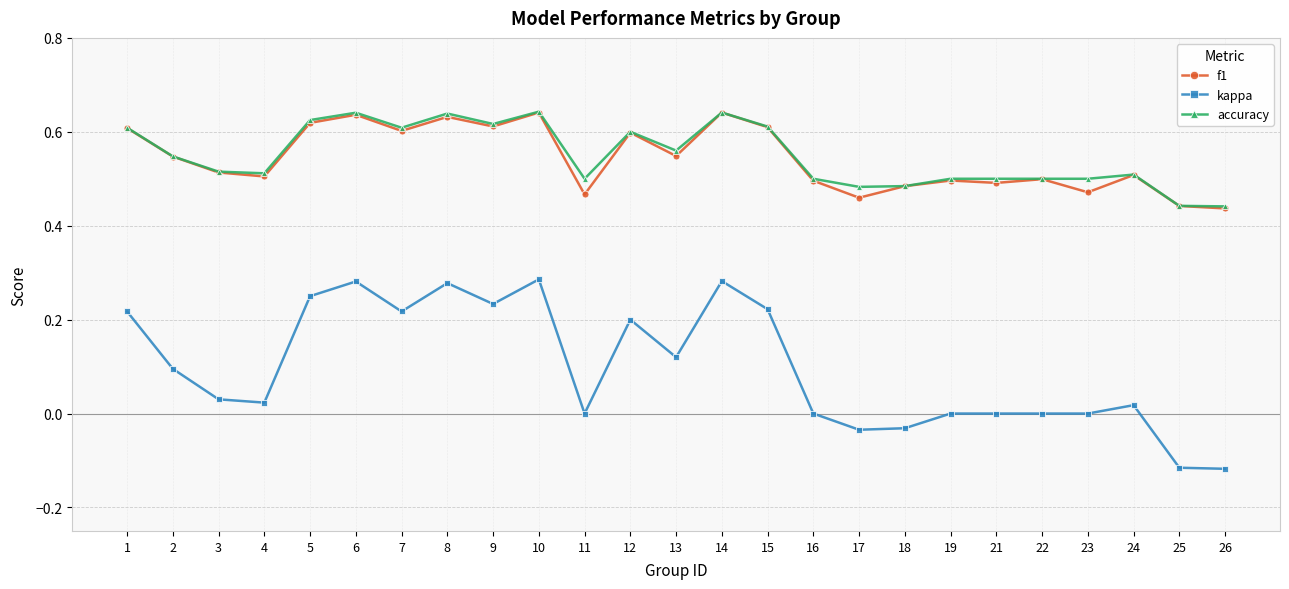

What is the total value across all series at 23?

1.0